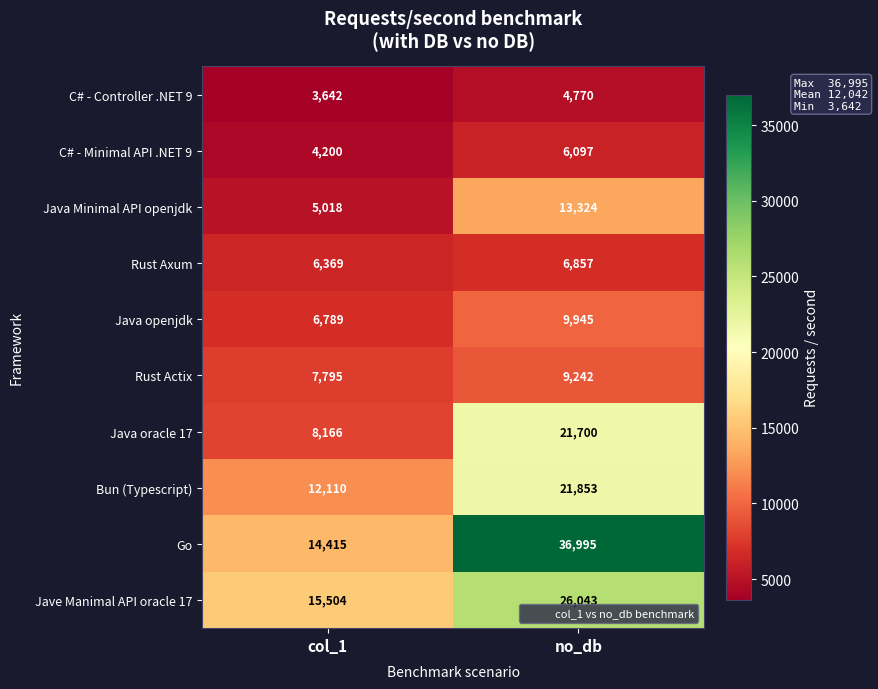

Reading left to right, list all the values displayed in this chart.

C# - Controller .NET 9: 3642	4770
C# - Minimal API .NET 9: 4200	6097
Java Minimal API openjdk: 5018	13324
Rust Axum: 6369	6857
Java openjdk: 6789	9945
Rust Actix: 7795	9242
Java oracle 17: 8166	21700
Bun (Typescript): 12110	21853
Go: 14415	36995
Jave Manimal API oracle 17: 15504	26043